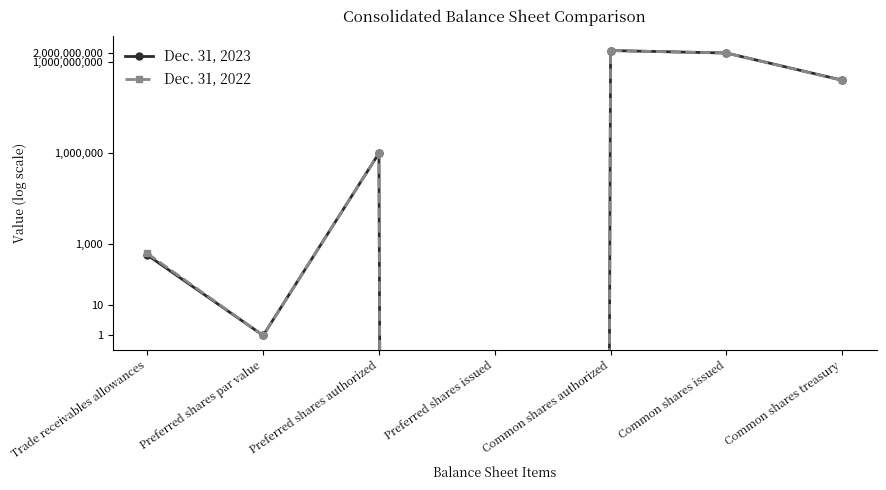

What is the sum of the Dec. 31, 2023 values at Common shares authorized and Common shares treasury?

2653807494